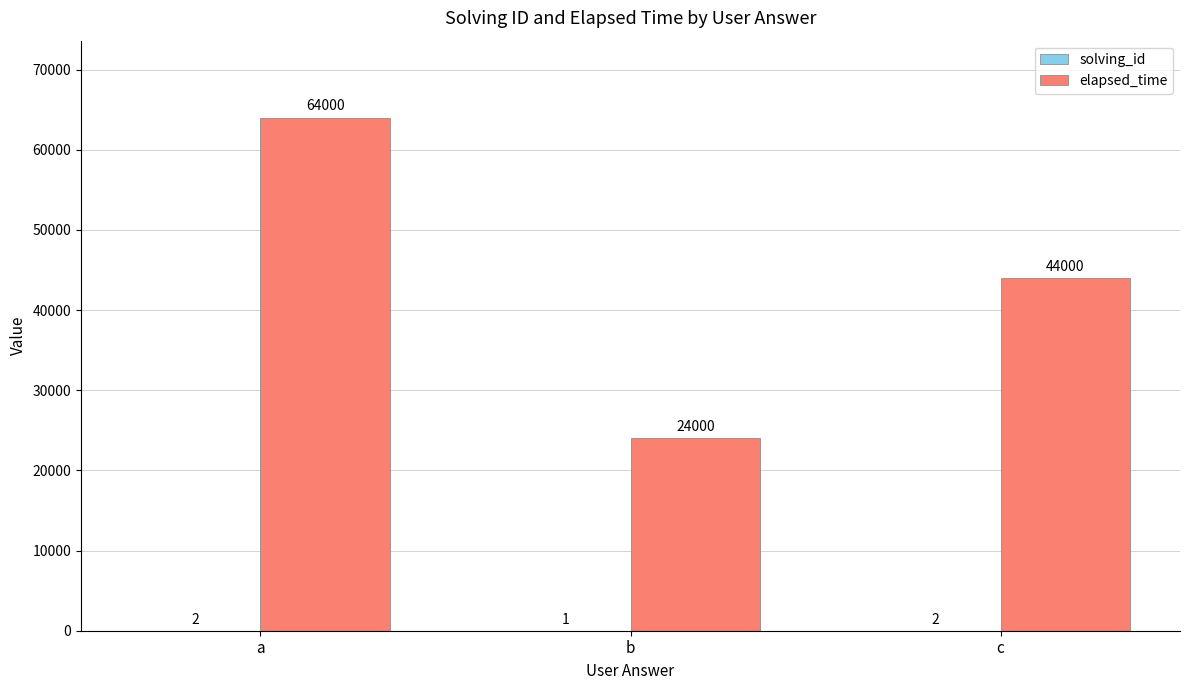

Which category has the highest value across all series?

a